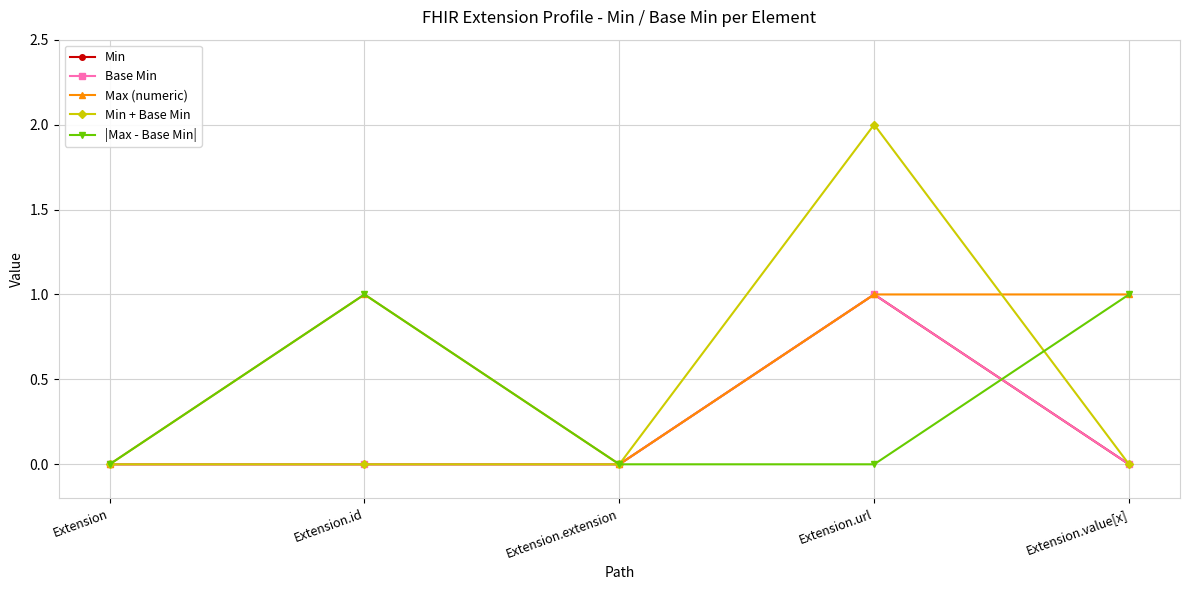

Does the chart have visible grid lines?

Yes